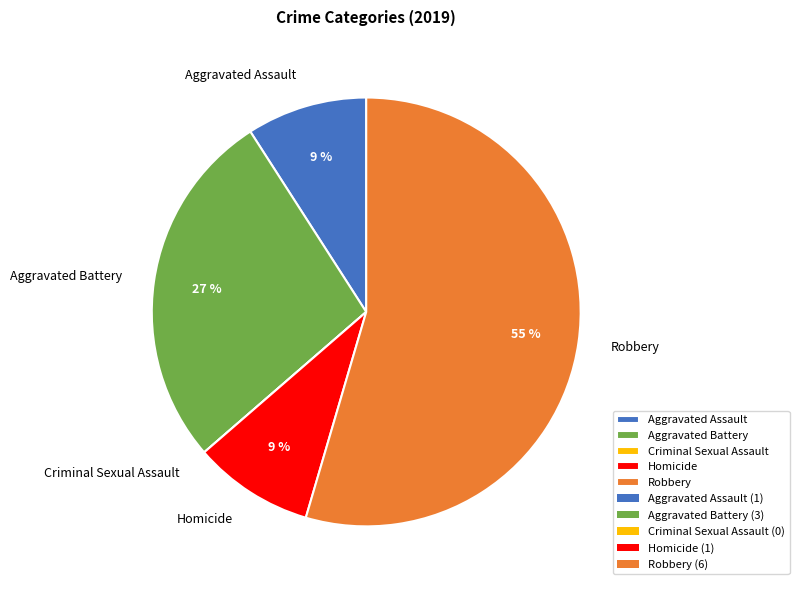

Is it true that Aggravated Battery is 27% of the pie?

True